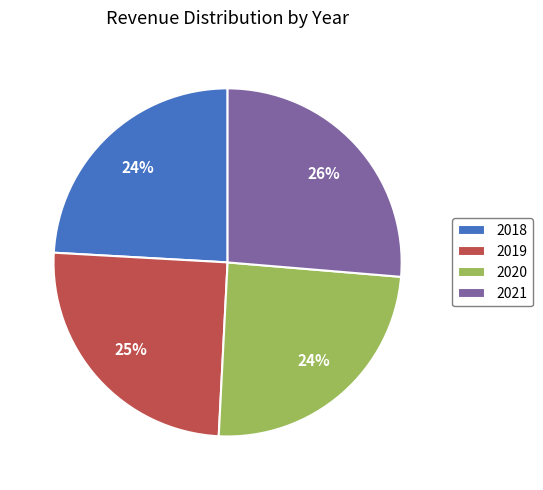

True or false: 2018 accounts for 18% of the total.

False